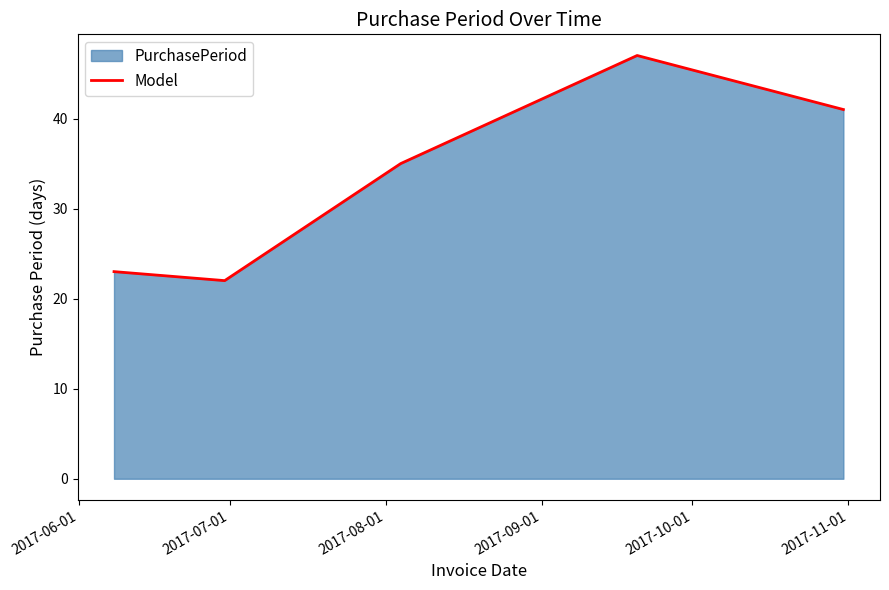

How many points are lower than both their immediate neighbors (excluding endpoints)?

1